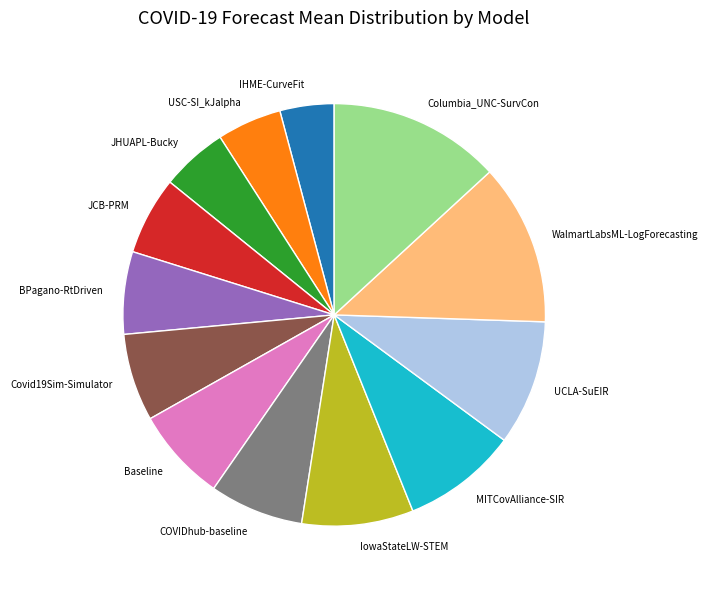

Which category has the biggest portion of the pie?

Columbia_UNC-SurvCon